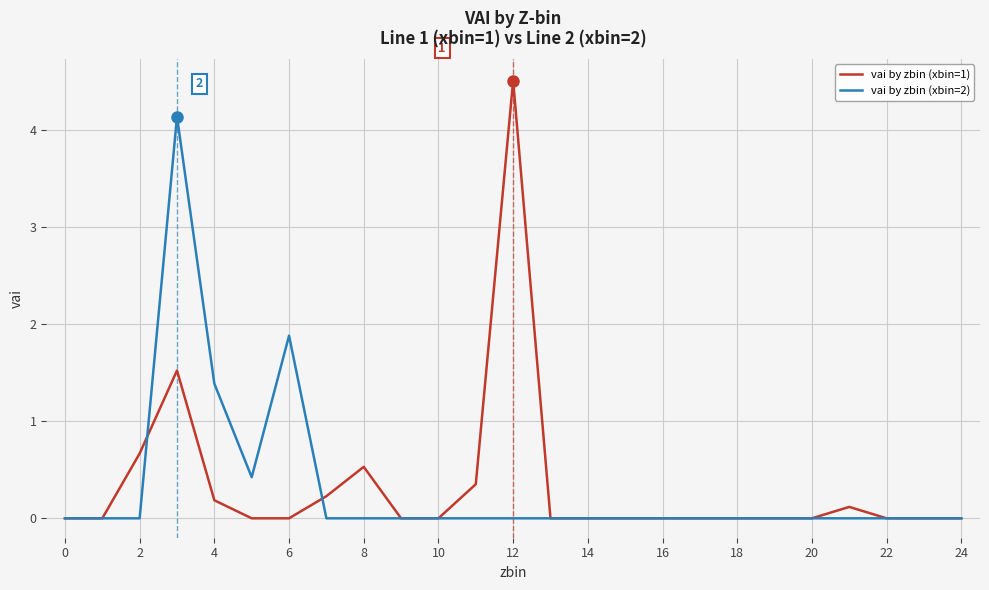

What is the maximum value shown in the chart?

4.5